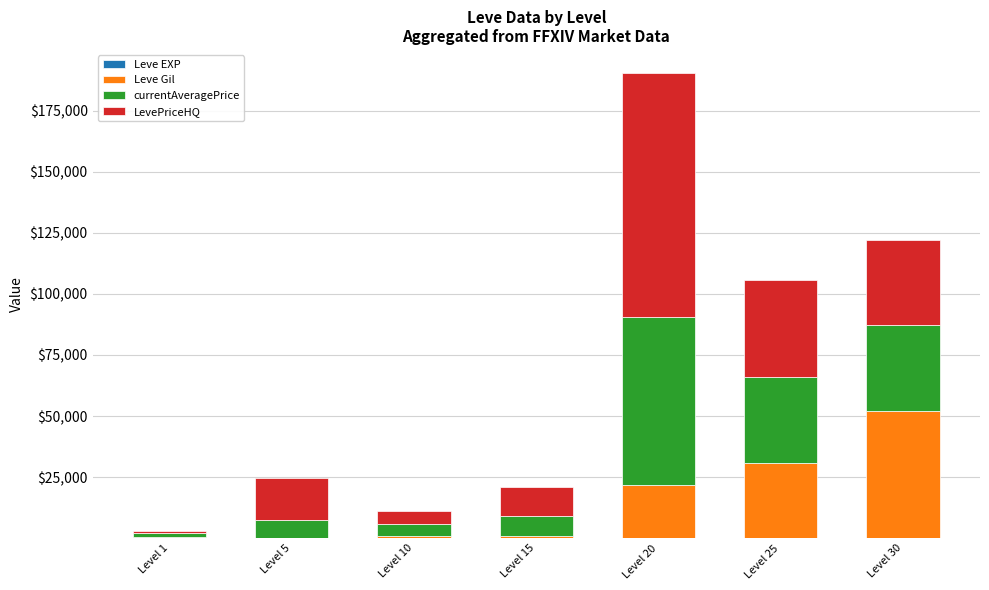

At which category is the sum across all series the highest?

Level 20